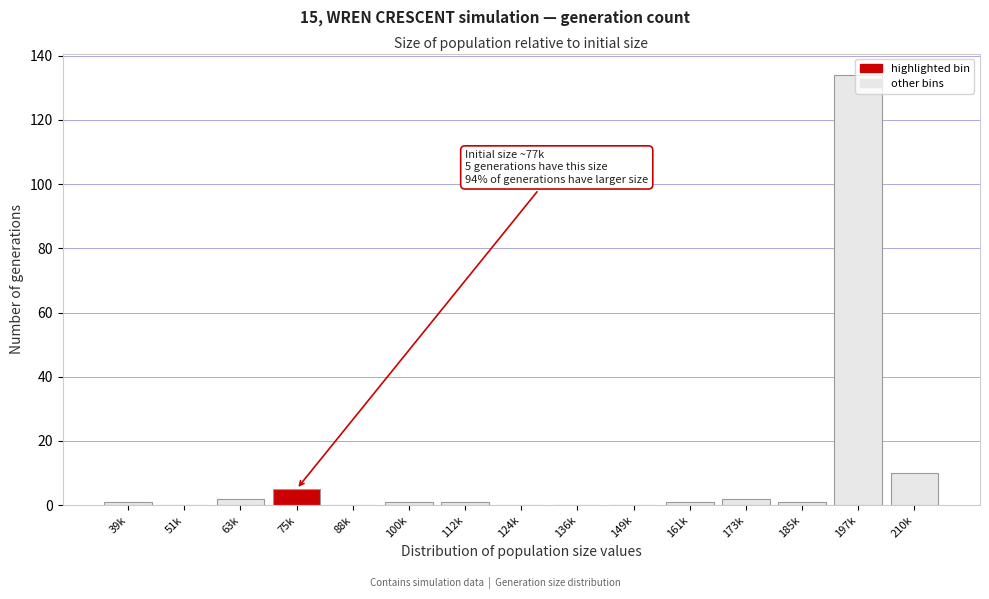

The chart shows a value of 17 at 210k. True or false?

False